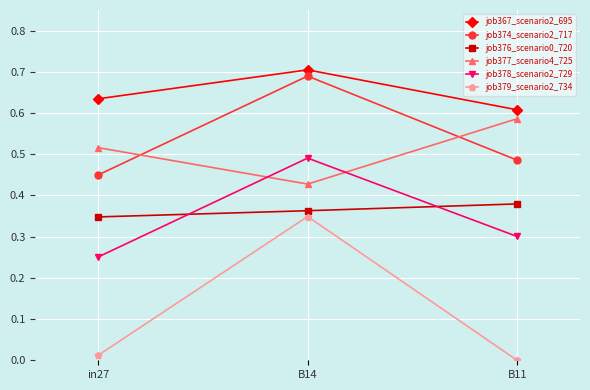

At which label is job379_scenario2_734 closest to 0?

B11